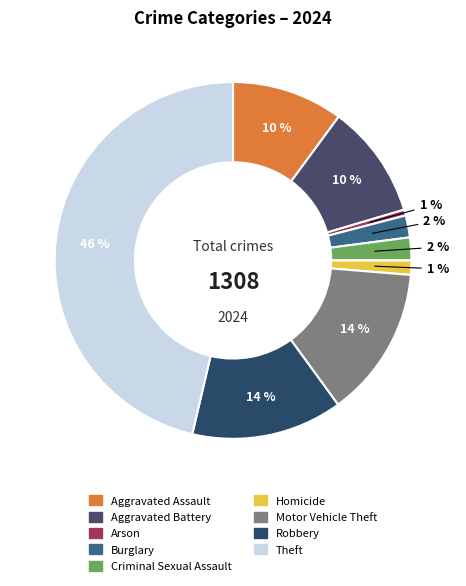

Does any single category account for the majority?

No